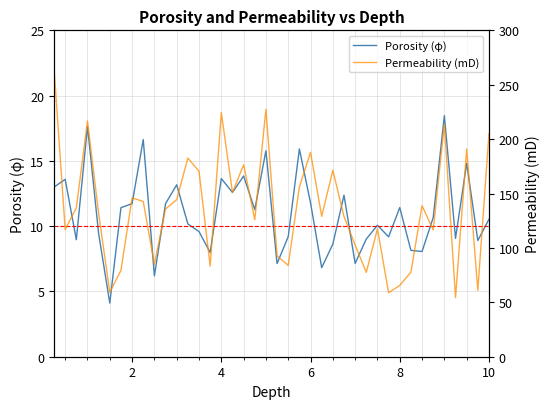

Reading right to left, what are all the values shown in this chart?

Porosity (φ): 10.5	8.9	14.8	9.1	18.5	10.7	8.1	8.1	11.4	9.2	10.1	9.0	7.1	12.4	8.6	6.8	11.8	15.9	9.2	7.1	15.8	11.3	13.8	12.6	13.6	8.0	9.6	10.2	13.2	11.7	6.2	16.6	11.7	11.4	4.1	9.4	17.6	9.0	13.6	13.0
Permeability (mD): 205.1	61.0	190.9	54.3	213.7	116.6	138.8	77.8	65.6	58.8	117.6	77.5	102.7	128.9	171.4	129.1	187.9	156.1	83.9	92.7	227.4	125.9	176.4	151.0	224.4	83.3	170.5	182.6	144.4	135.8	84.9	142.7	146.0	79.4	59.1	131.6	216.7	136.9	116.9	265.5